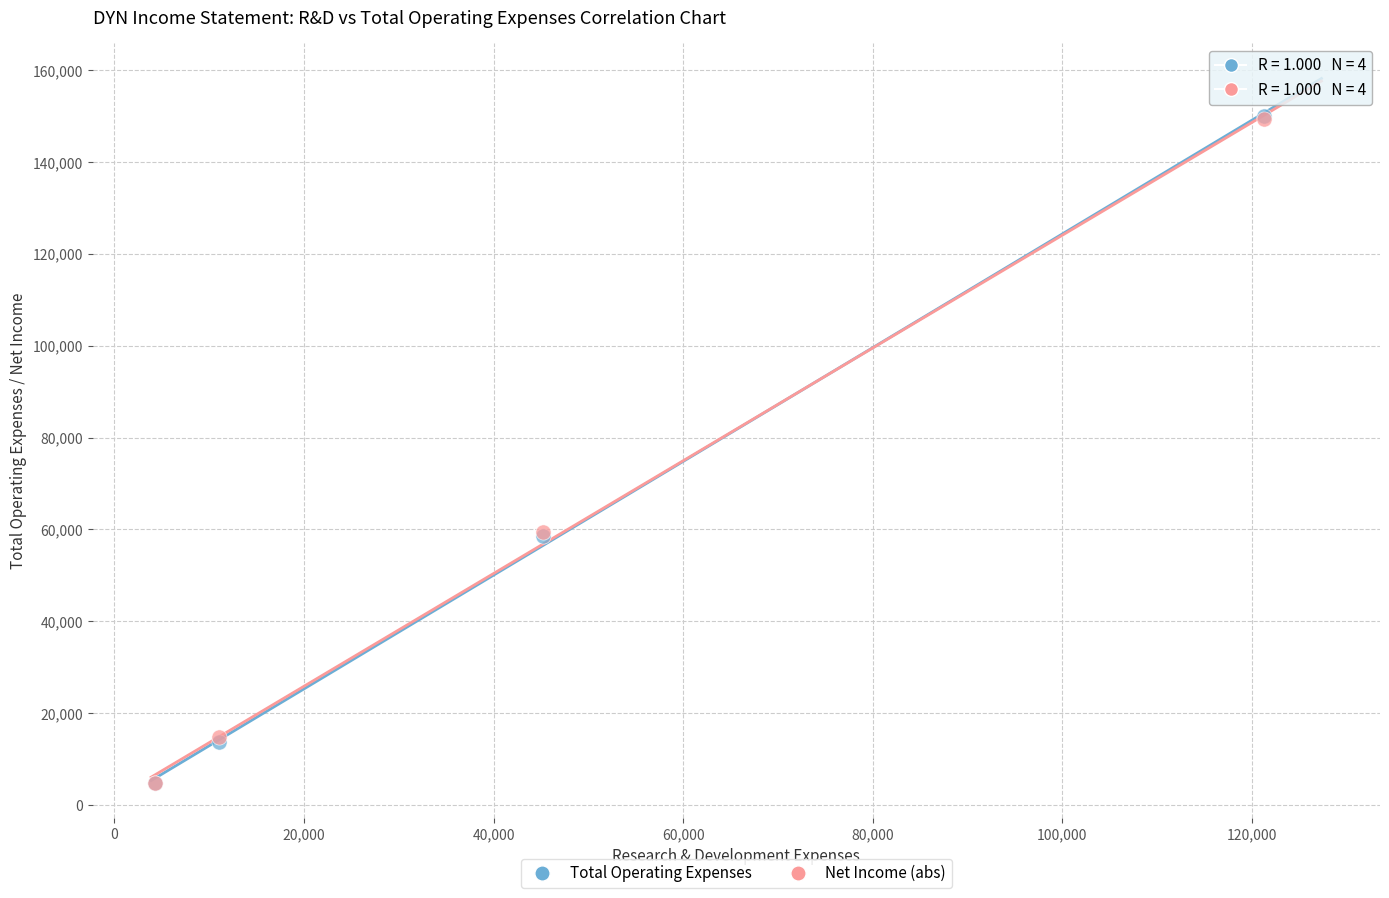

What are all the series names shown in the legend?

Total Operating Expenses, Net Income (abs)